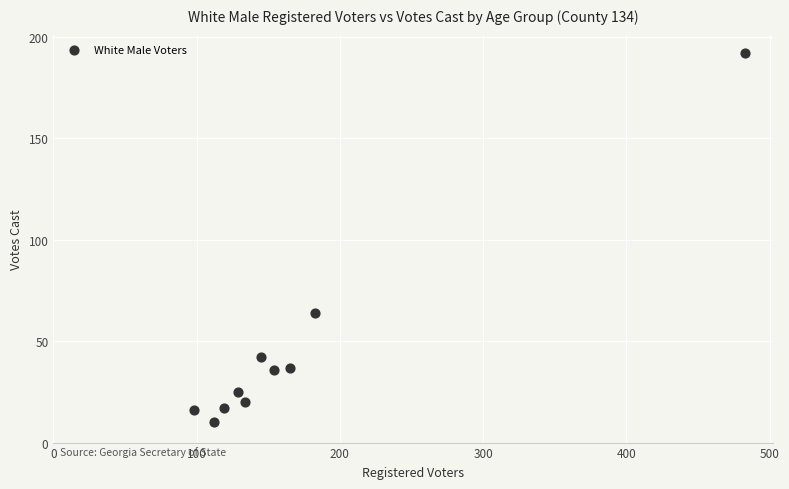

What Y value in the scatter plot is closest to 101?

64